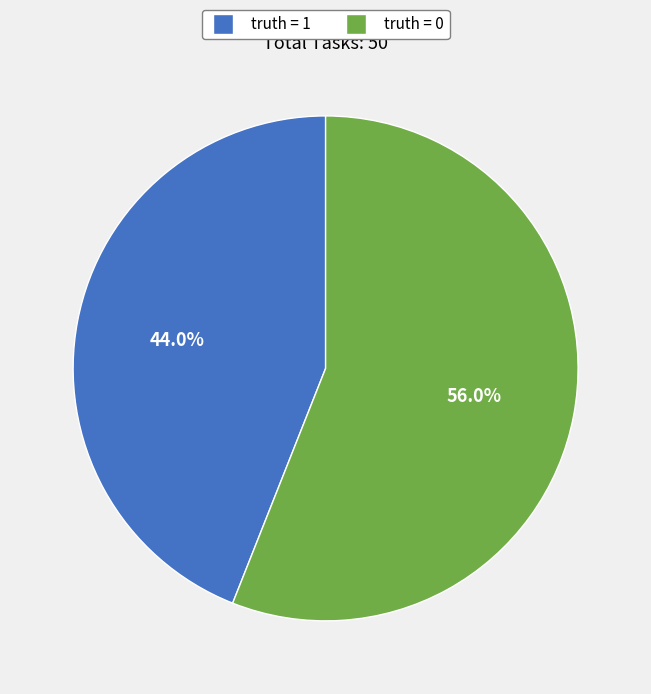

Is there any slice that represents more than half of the pie?

Yes